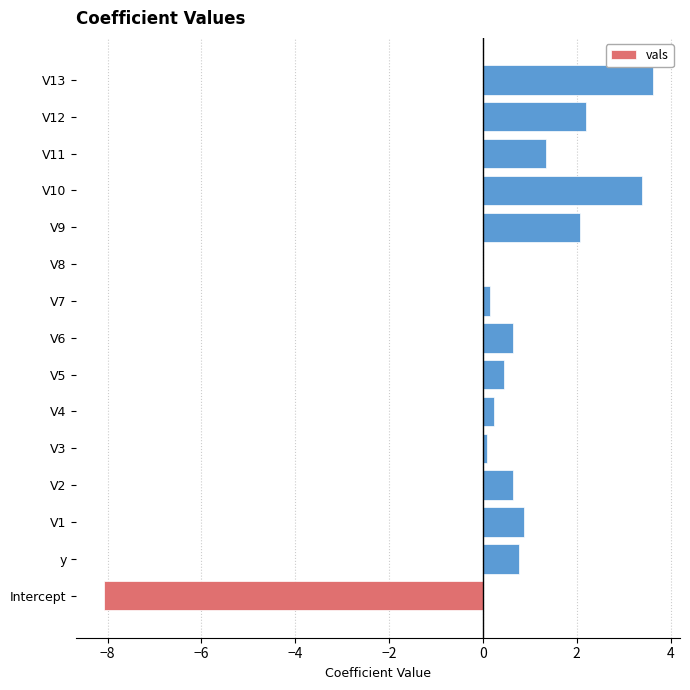

How many series are shown in this chart?

1